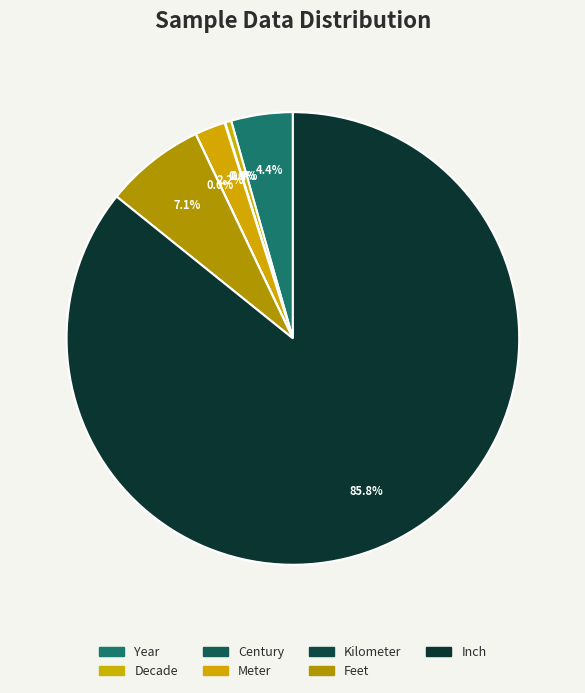

To the nearest percent, what is the difference between the Meter and Century slice percentages?

2%